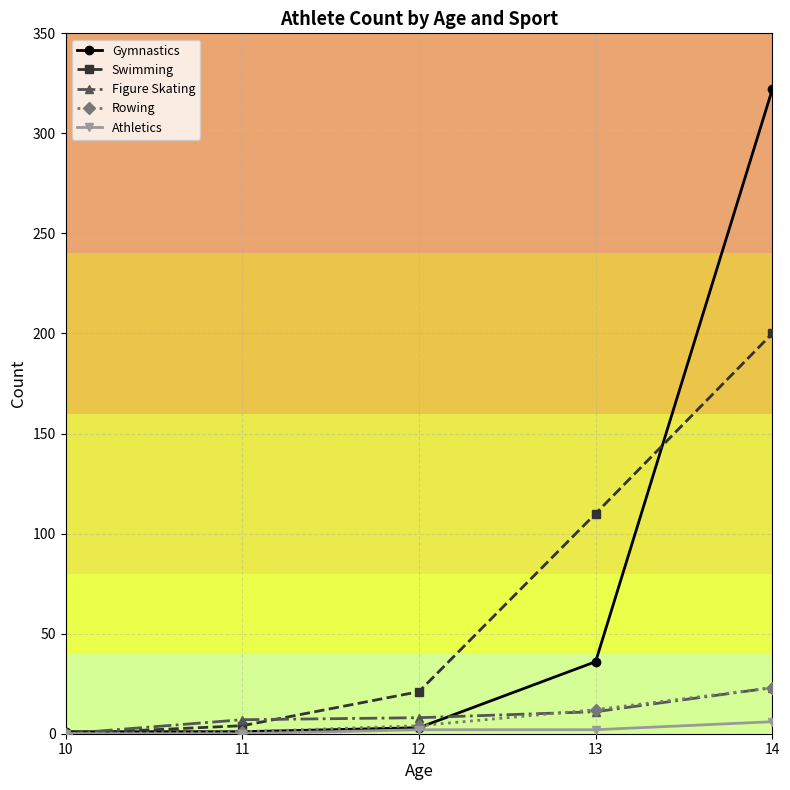

Which category has the highest value across all series?

14